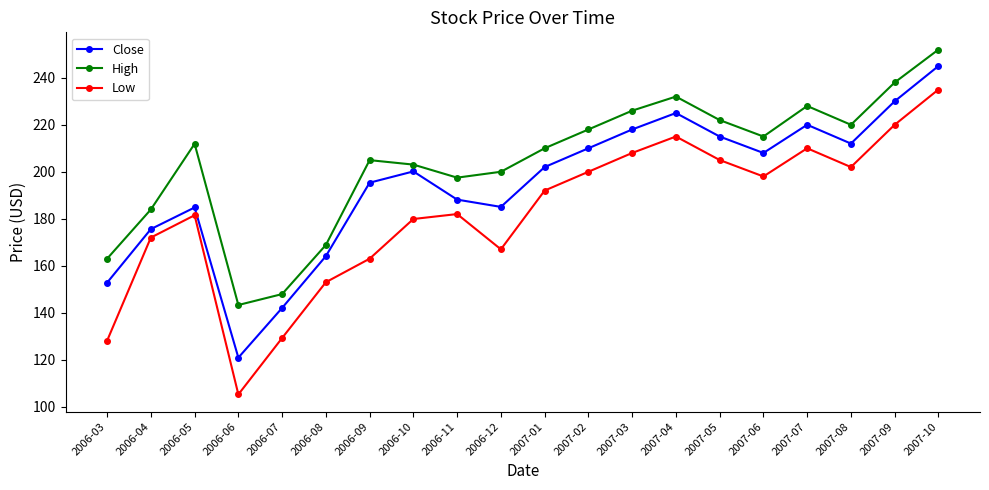

What is the value of the High point at the 9th from the left?

197.5